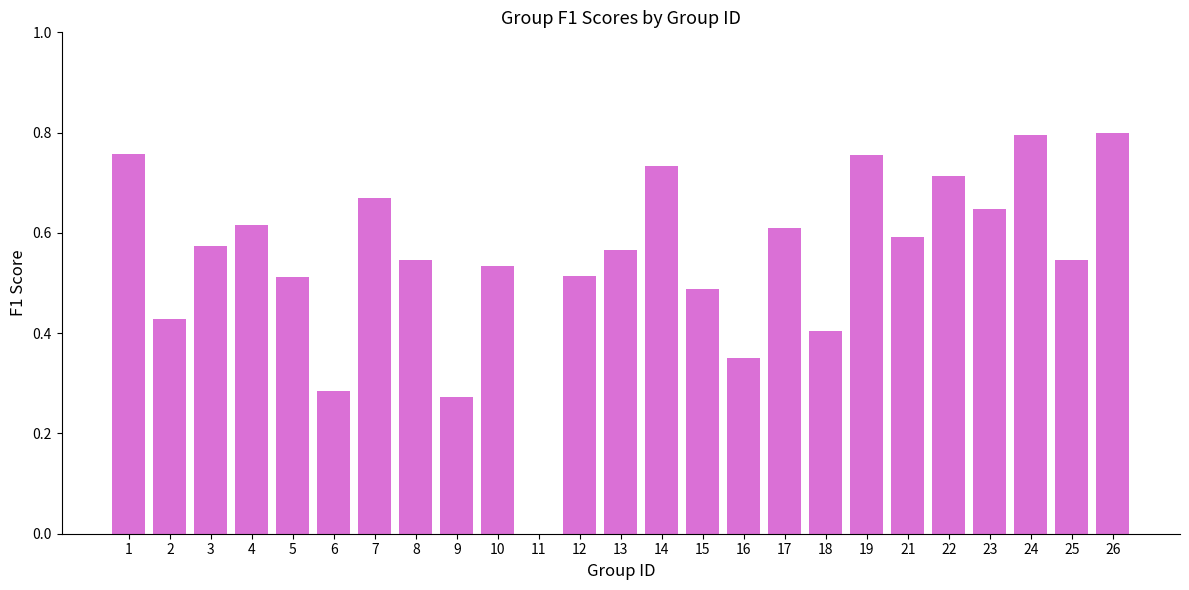

What is the change in value from 5 to 23?

+0.1